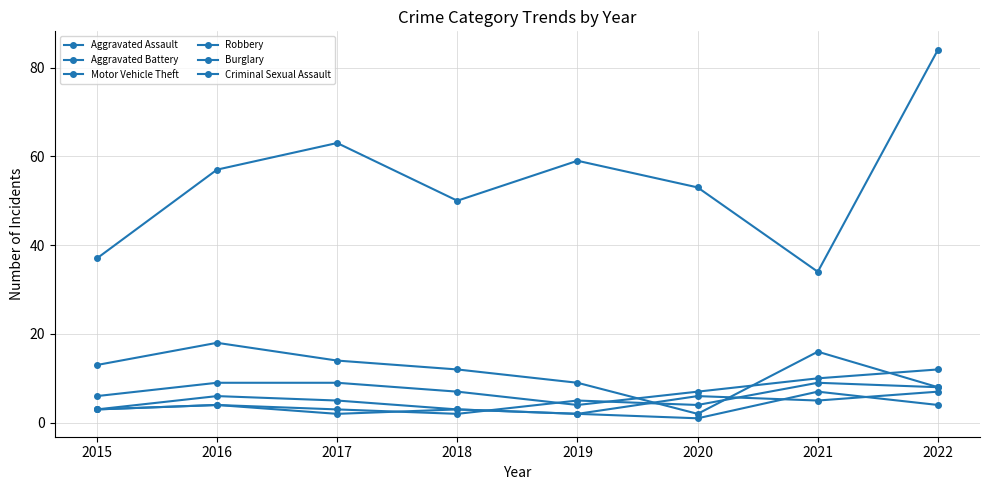

Which series changed the most between 2016 and 2018?

Motor Vehicle Theft